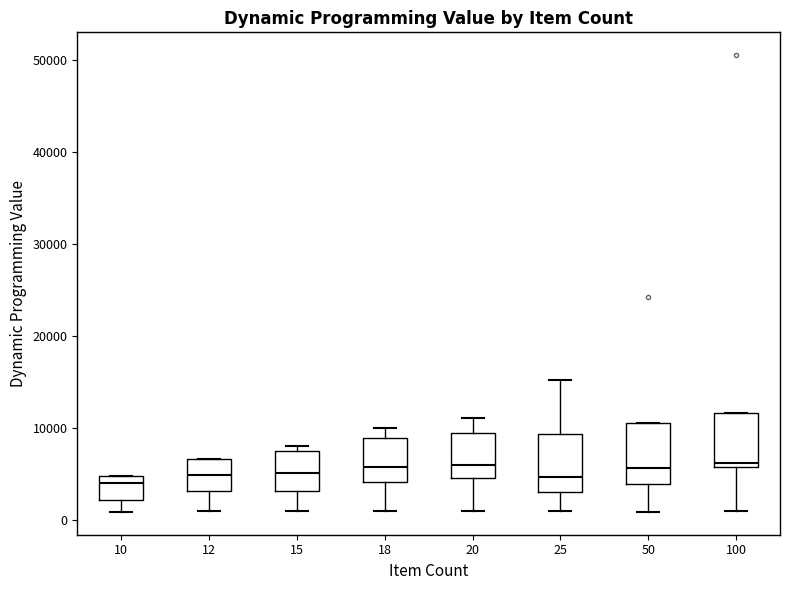

Reading left to right, transcribe this box plot: for each box, give where its median line is, the range the box spans, and where its two whiskers end, as read against the y-axis. The values are not printed on the chart, so give them approximately, as read against the axis.

10: median 4000, box 2000 to 5000, whiskers 1000 to 5000
12: median 5000, box 3000 to 7000, whiskers 1000 to 7000
15: median 5000, box 3000 to 8000, whiskers 1000 to 8000 (just above the box's upper edge)
18: median 6000, box 4000 to 9000, whiskers 1000 to 10000
20: median 6000, box 5000 to 10000, whiskers 1000 to 11000
25: median 5000, box 3000 to 9000, whiskers 1000 to 15000
50: median 6000, box 4000 to 11000, whiskers 1000 to 11000
100: median 6000 (just above the box's lower edge), box 6000 to 12000, whiskers 1000 to 12000